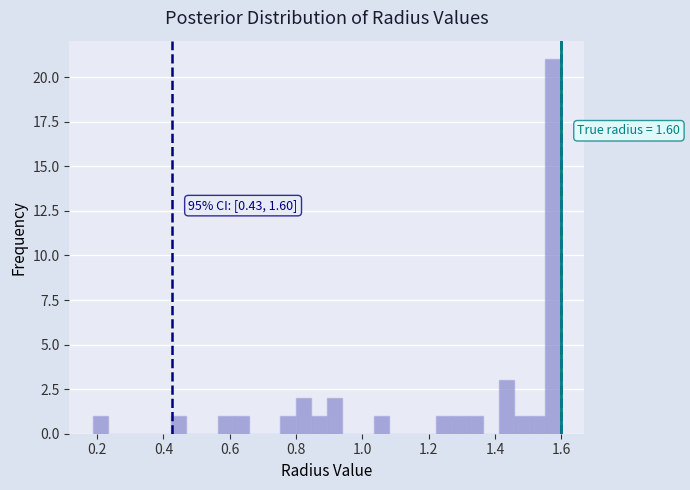

Read against the x-axis, roughly where is the centre of the tallest bar?

1.58